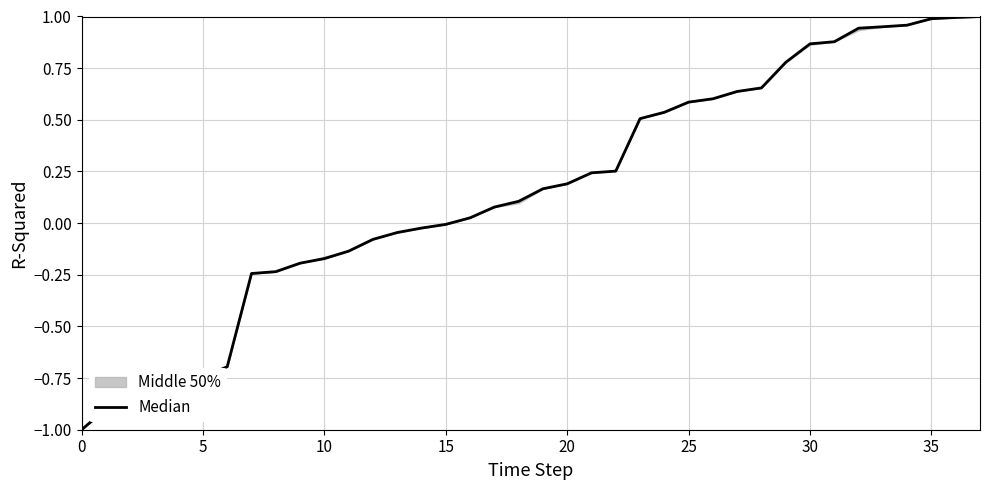

Is it true that the value at 33 is 0.5?

False